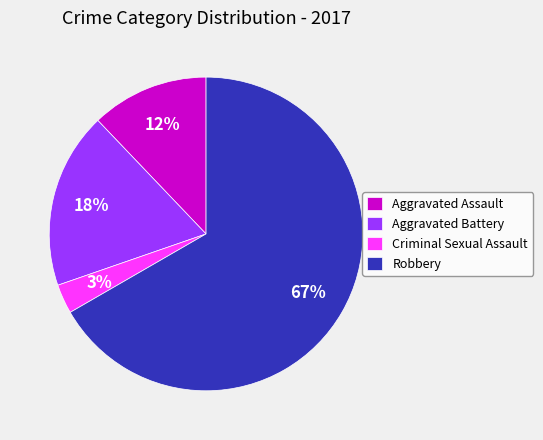

How many segments does this pie chart have?

4